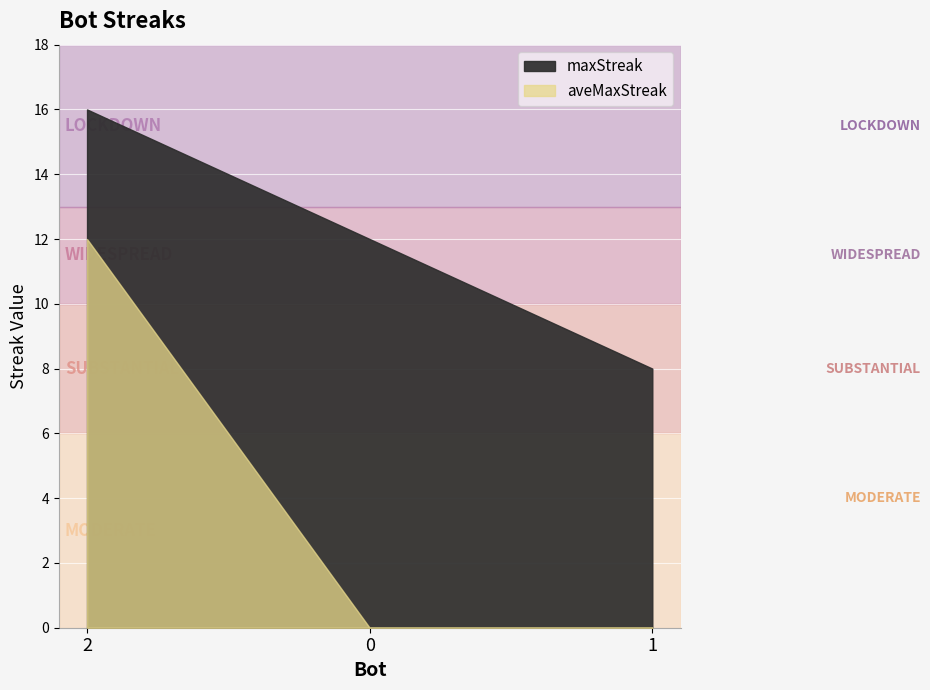

What is the label of the 3rd point from the left?

1